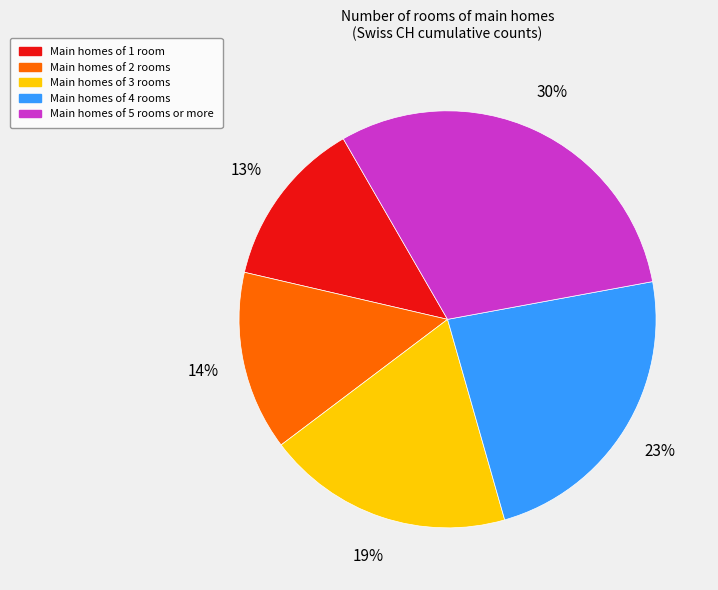

To the nearest percent, what is the difference between the largest and smallest slice percentages?

17%